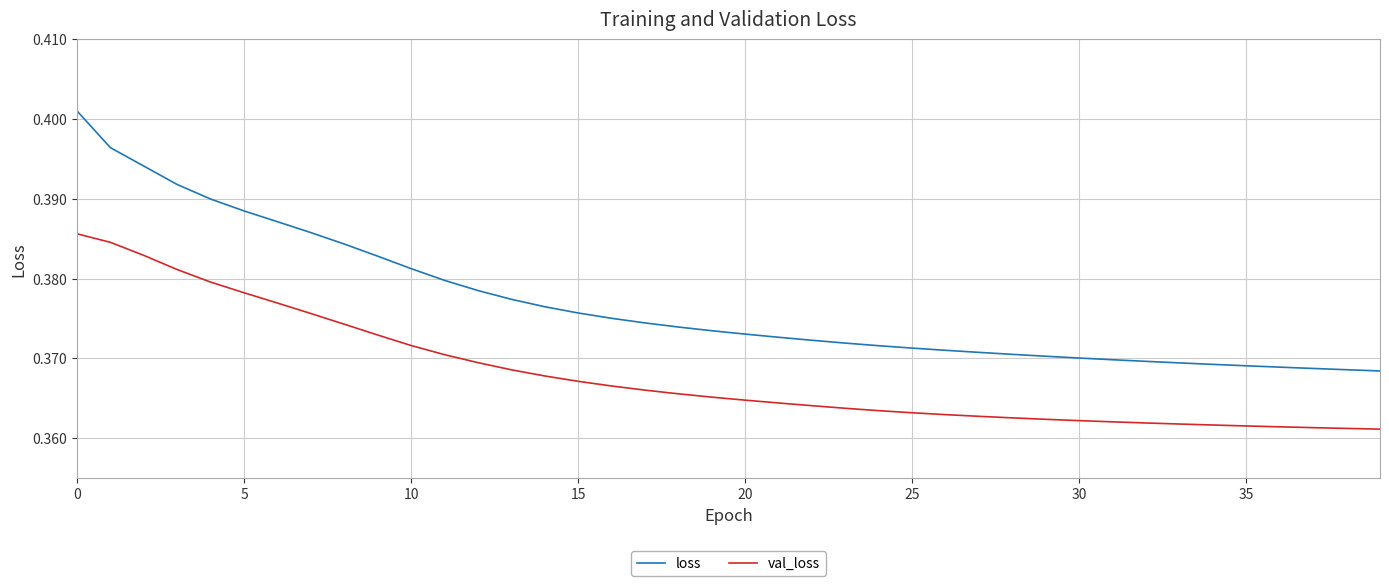

True or false: loss and val_loss intersect in this chart.

False